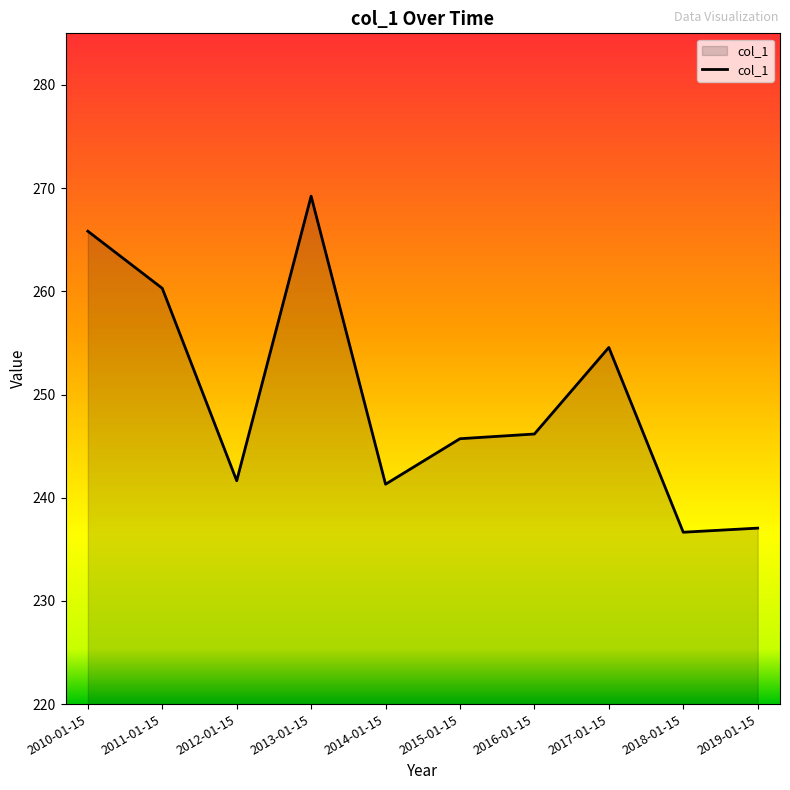

What is the change in value from 2013-01-15 to 2017-01-15?

-14.7